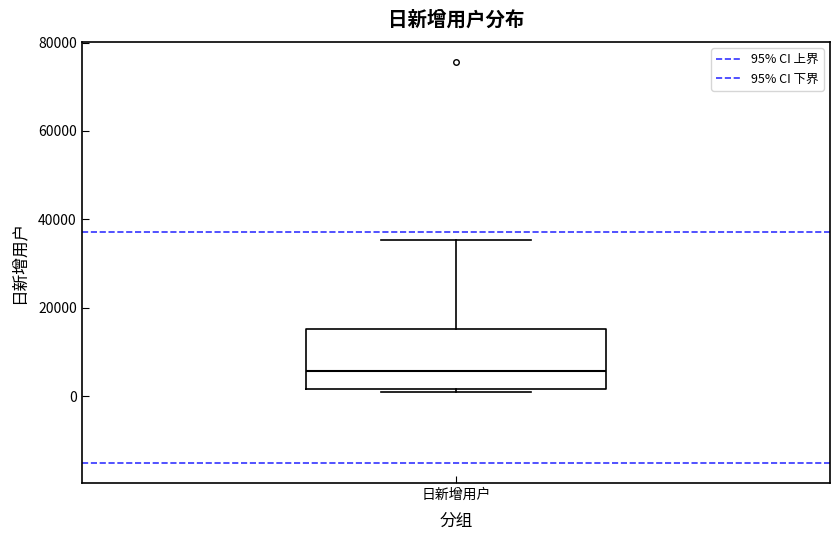

Transcribe this box plot: give where the median line is, the range the box spans, and where the two whiskers end, as read against the y-axis. The values are not printed on the chart, so give them approximately, as read against the axis.

median 6000, box 2000 to 16000, whiskers 2000 (just below the box's lower edge) to 36000